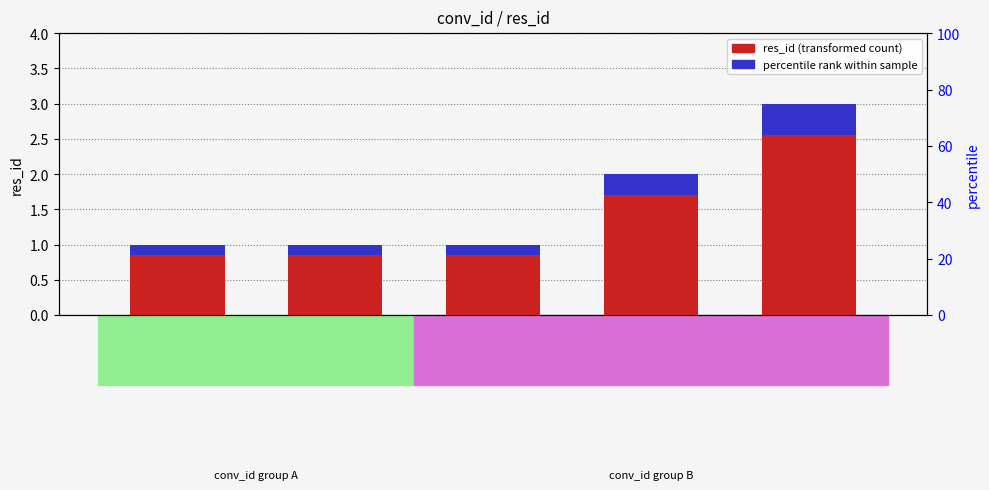

Read the res_id value at 91rud5_2.

2.0